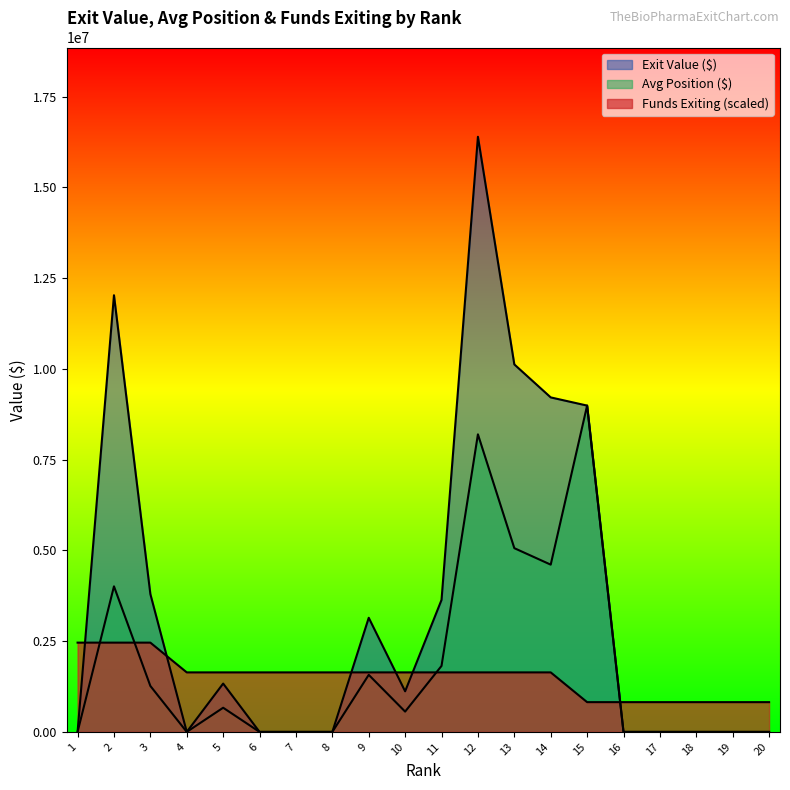

At which category is the sum across all series the highest?

12